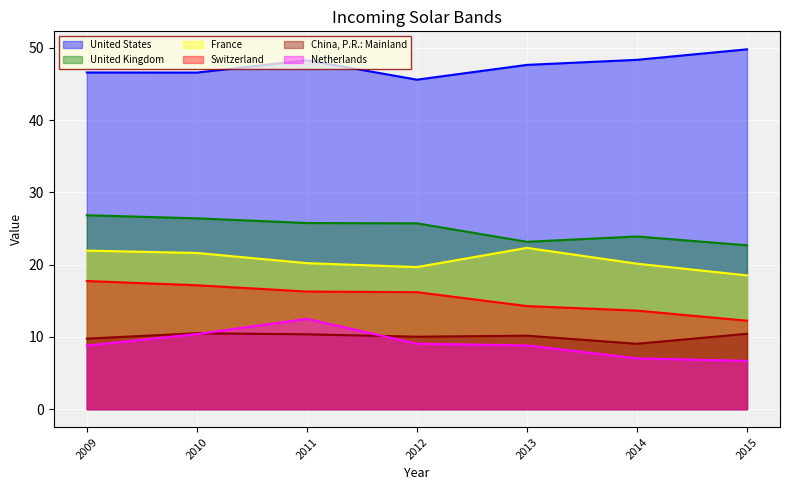

Which series has the largest total across all categories?

United States